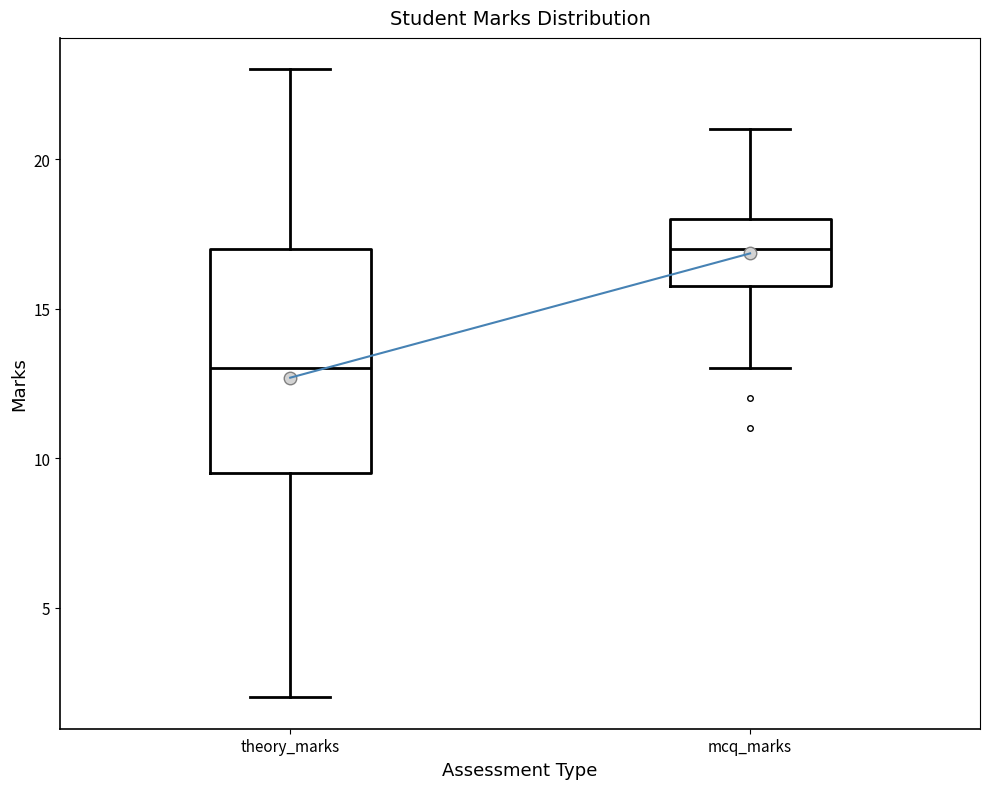

Reading left to right, transcribe this box plot: for each box, give where its median line is, the range the box spans, and where its two whiskers end, as read against the y-axis. The values are not printed on the chart, so give them approximately, as read against the axis.

theory_marks: median 13.0, box 9.5 to 17.0, whiskers 2.0 to 23.0
mcq_marks: median 17.0, box 16.0 to 18.0, whiskers 13.0 to 21.0